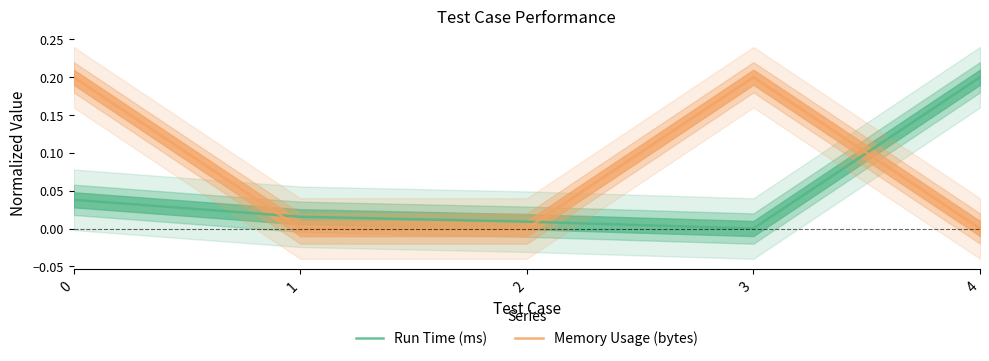

At how many categories does at least one series exceed 0?

5